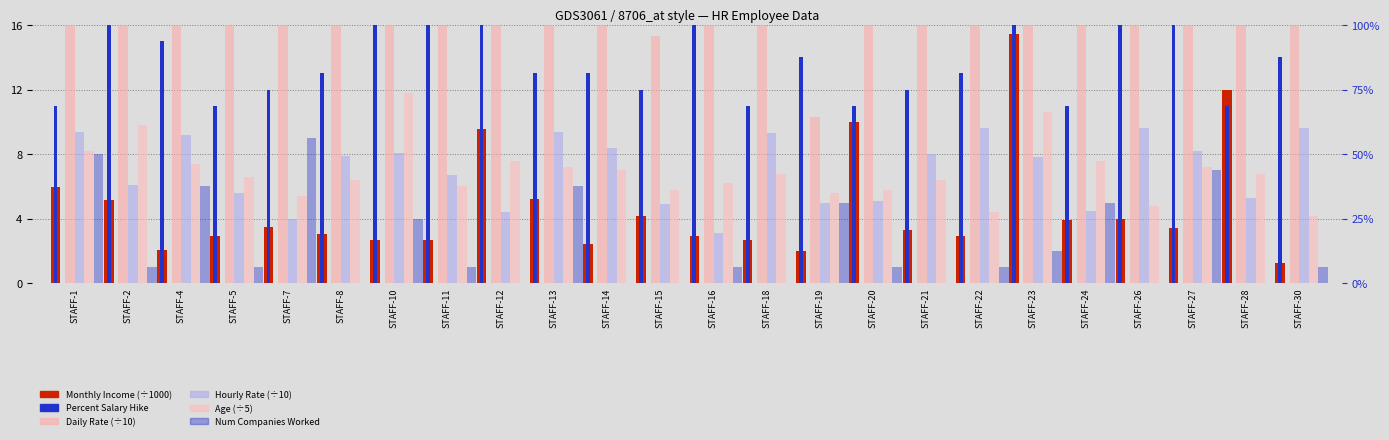

The value of Hourly Rate (÷10) at STAFF-2 is 10.0. True or false?

False